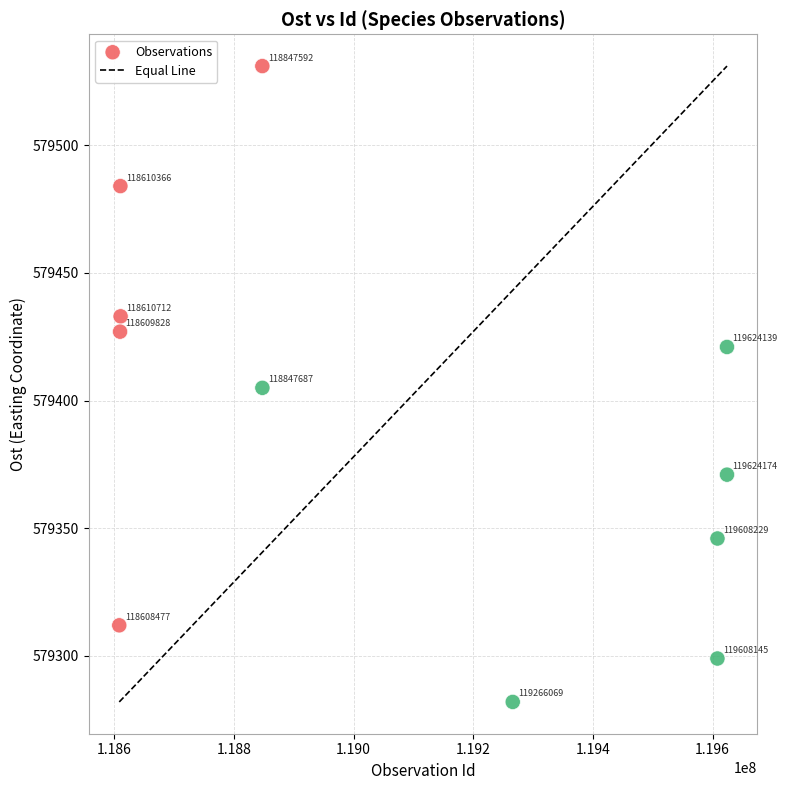

What Y value in the scatter plot is closest to 579406?

579405